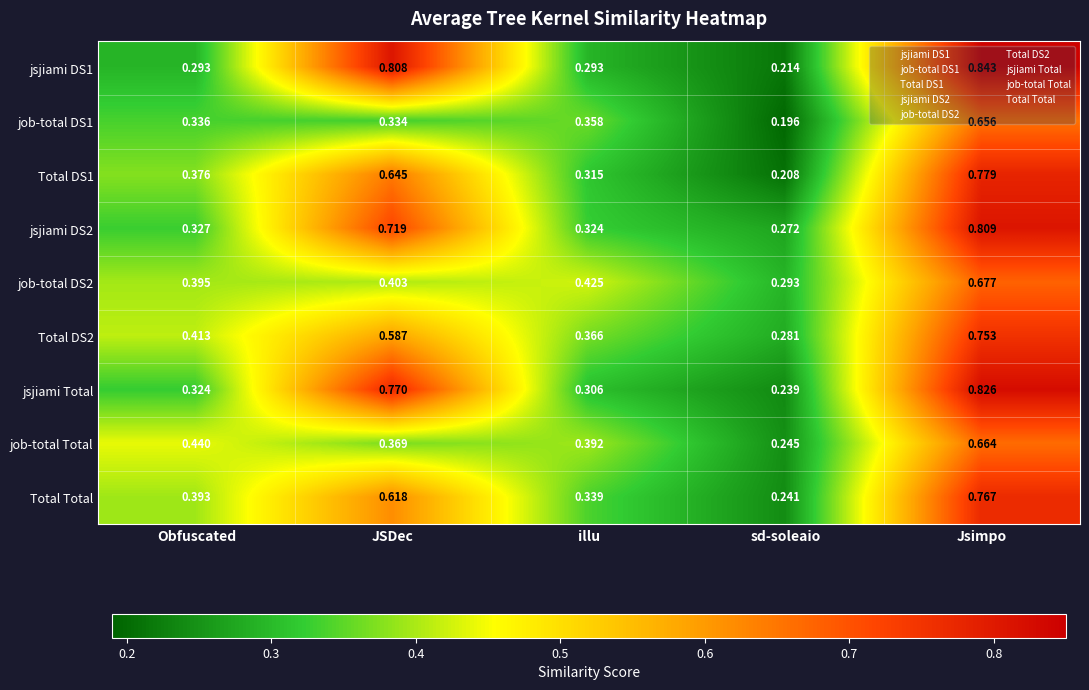

At which category is the sum across all series the highest?

Jsimpo